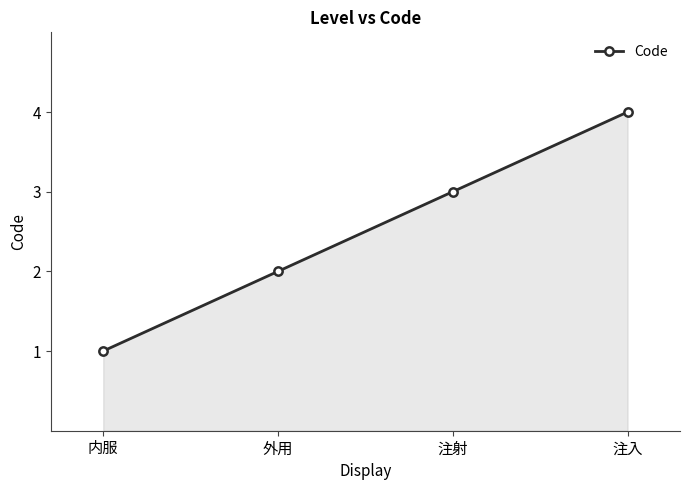

What position from the left is 注射?

3